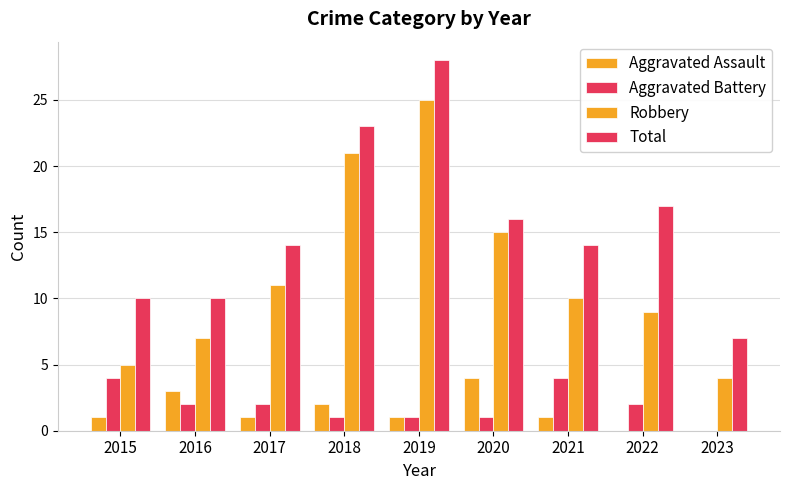

Between 2015 and 2020, which series saw the biggest shift?

Robbery